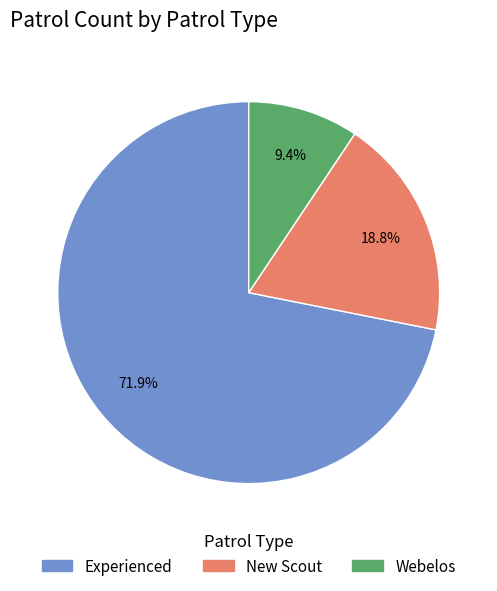

What is the smallest slice in the pie chart?

Webelos